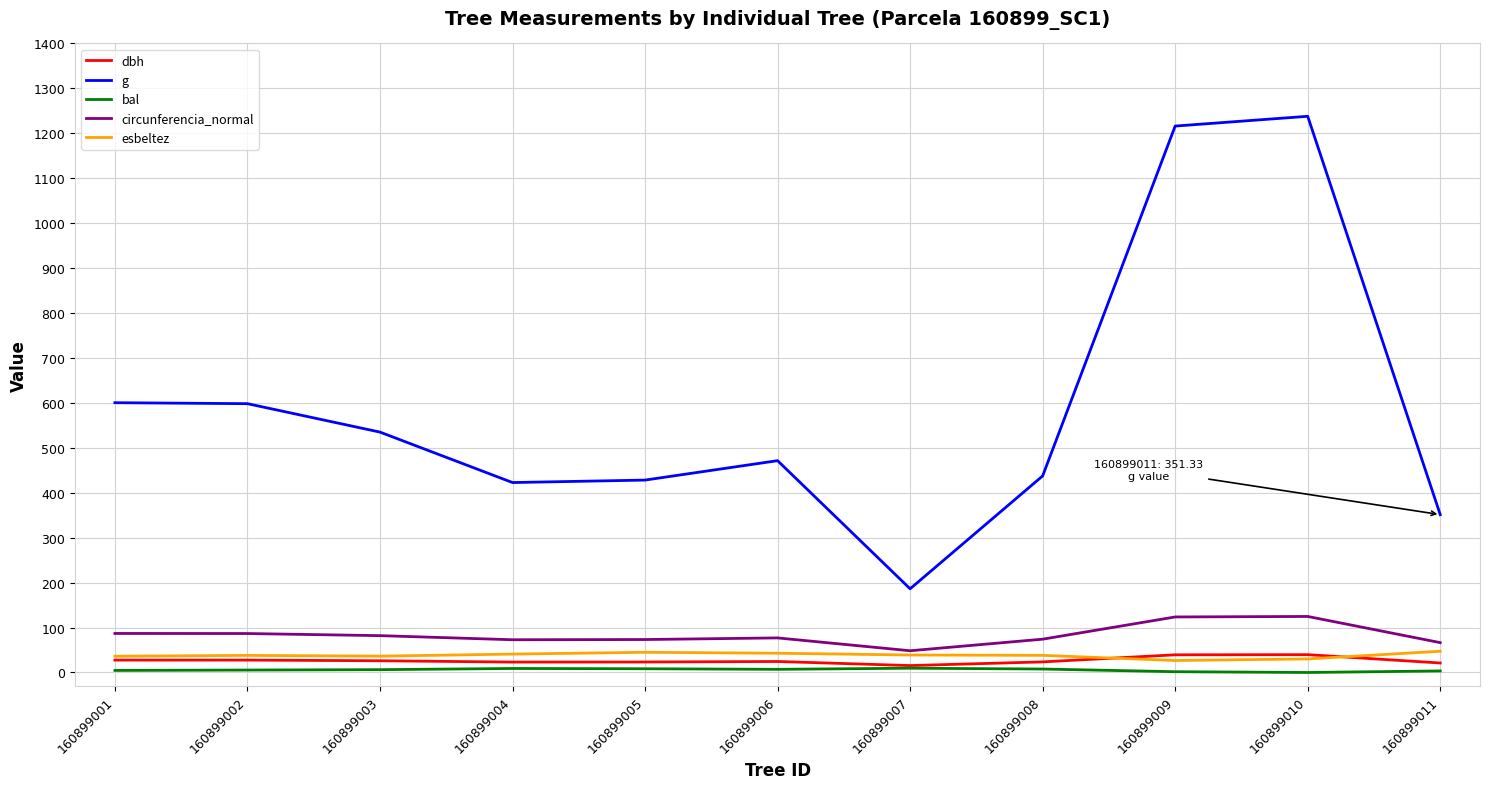

What are all the series names shown in the legend?

dbh, g, bal, circunferencia_normal, esbeltez